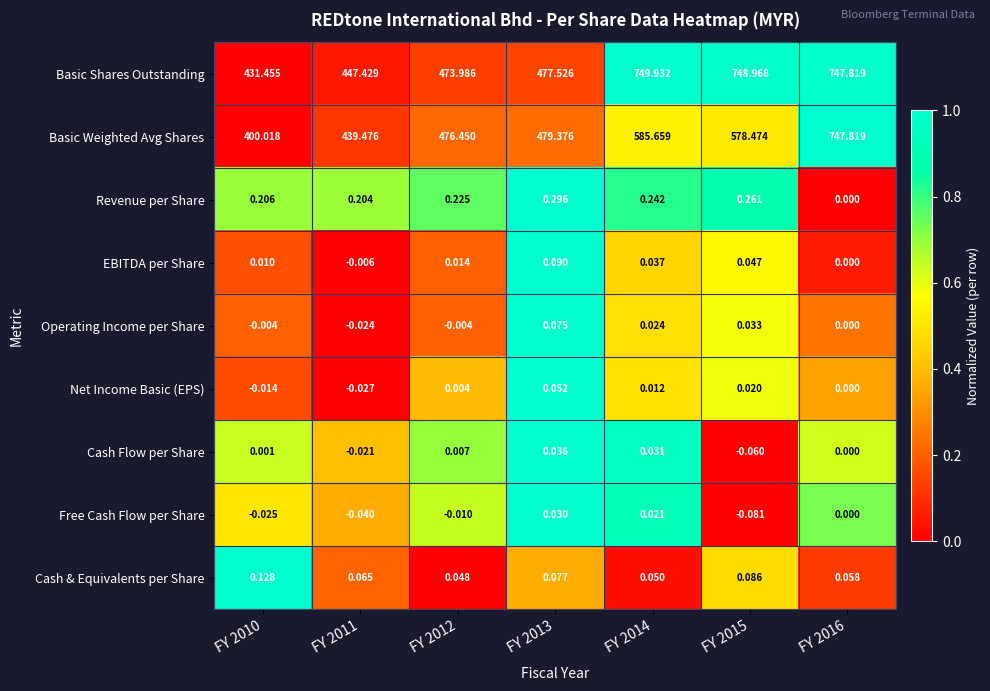

Which series has the largest range (max minus min)?

Basic Weighted Avg Shares